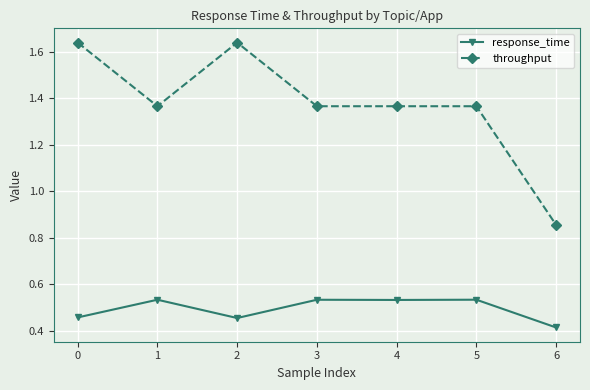

How many lines are shown in the chart?

2